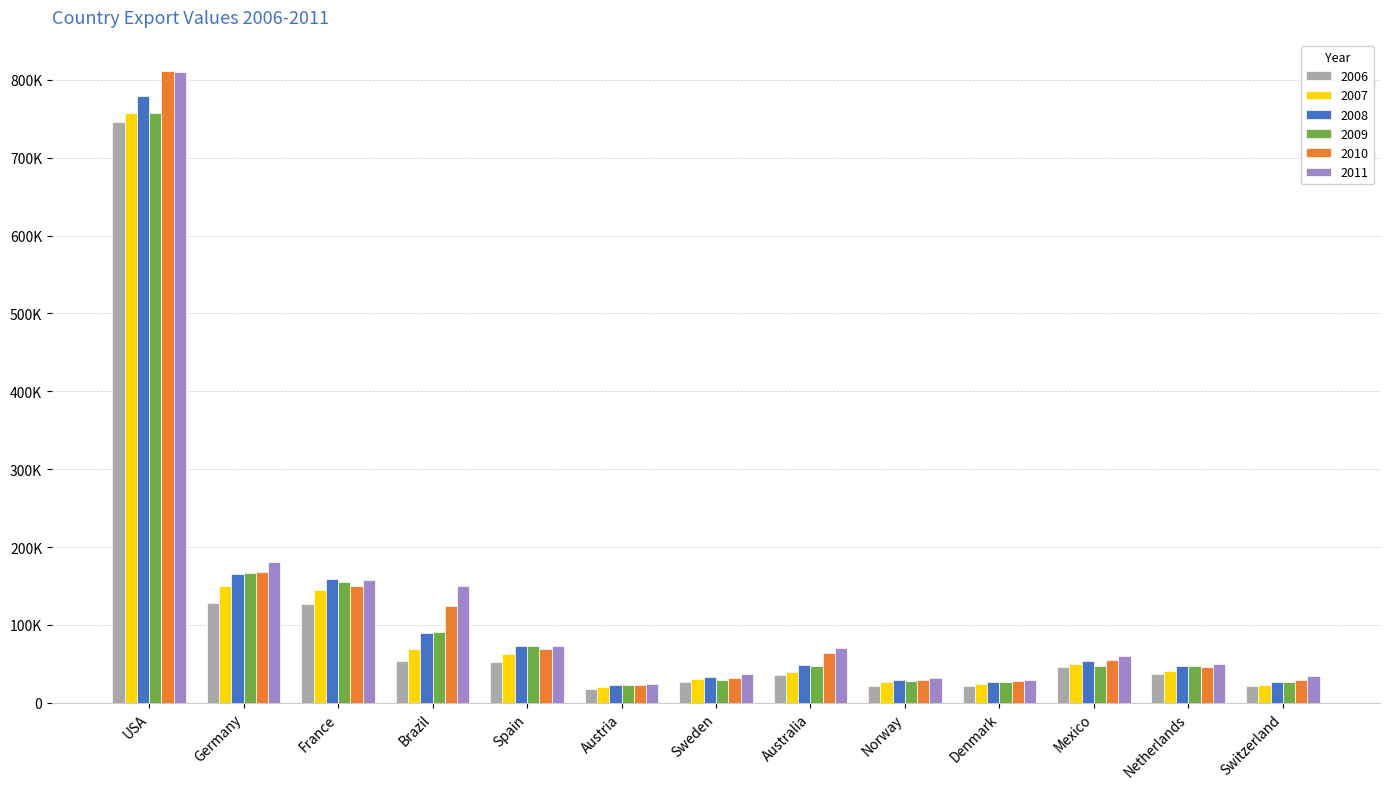

What is the label of the 6th bar from the left?

Austria